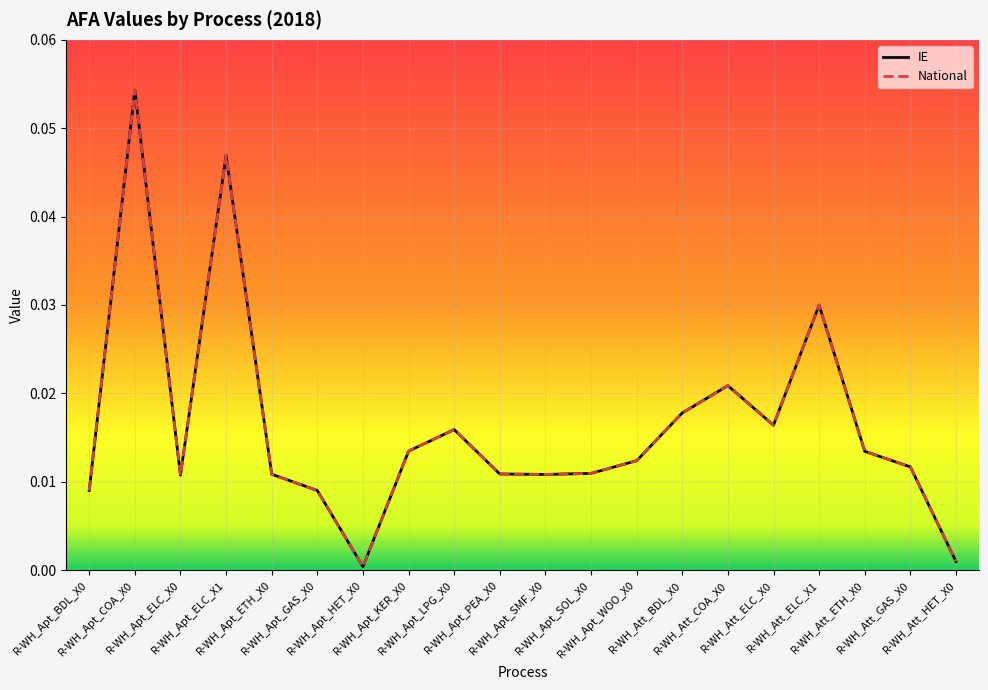

What is the difference between the maximum and minimum values in the National series?

0.1